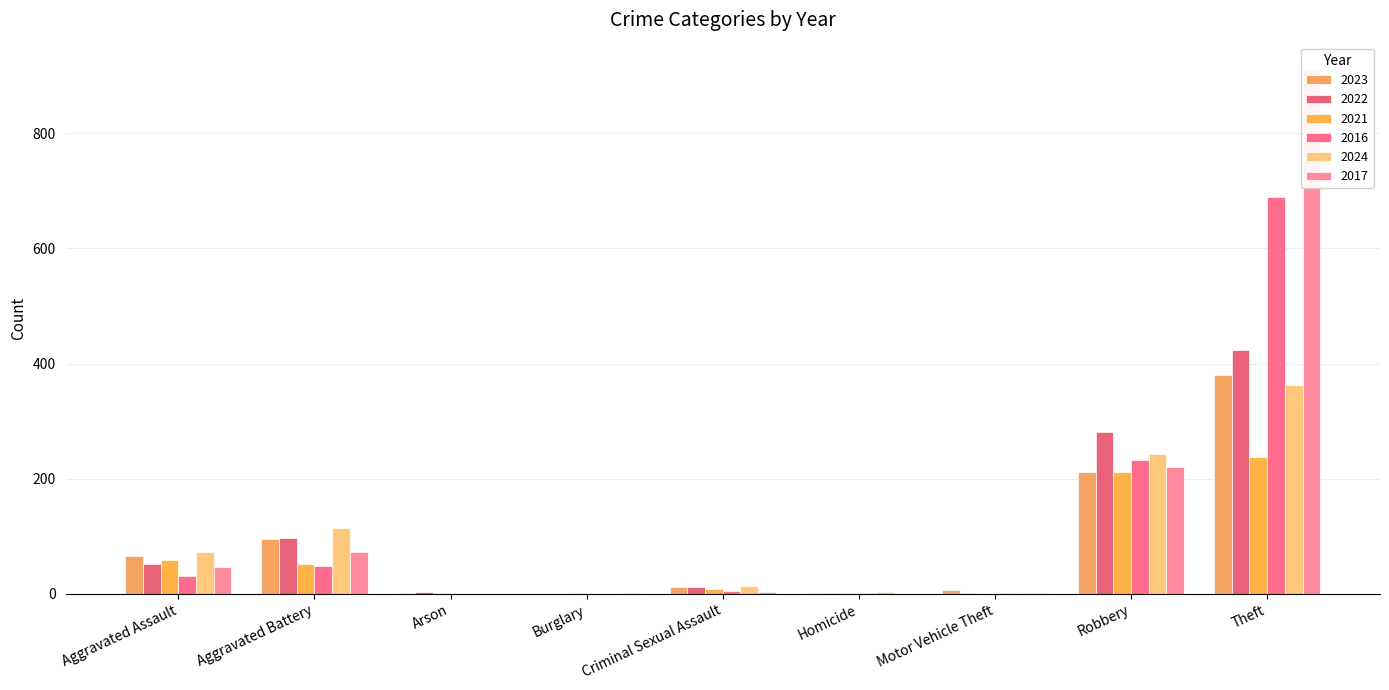

Reading right to left, extract all data points from this chart.

2023: 381	211	6	2	11	0	1	96	65
2022: 423	281	2	2	12	0	3	97	52
2021: 238	212	0	1	8	1	1	51	59
2016: 690	233	2	1	5	0	0	48	31
2024: 363	243	2	3	13	0	0	115	72
2017: 912	221	1	0	4	1	0	72	46